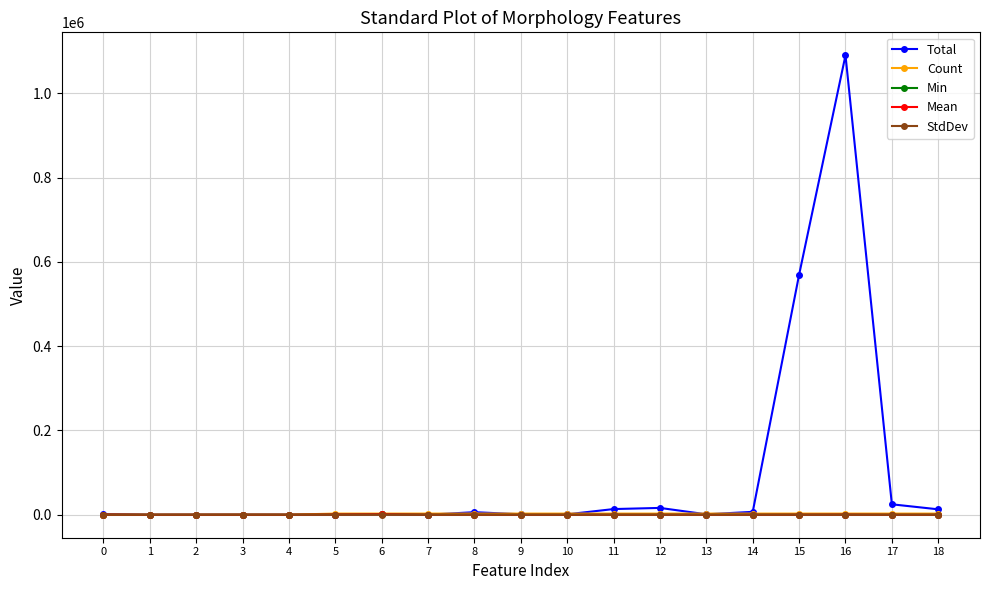

What are all the series names shown in the legend?

Total, Count, Min, Mean, StdDev